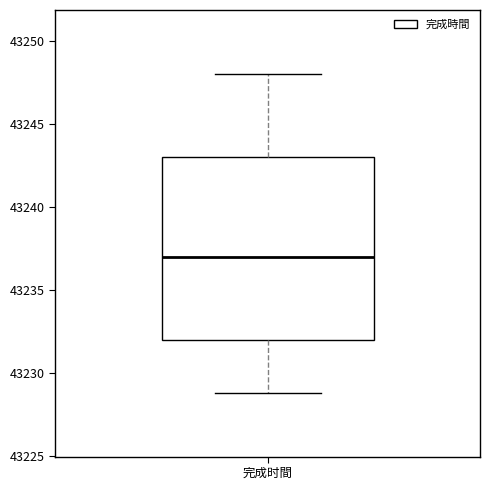

Read this box plot against the y-axis: the position of the median line, the range covered by the box, and the ends of both whiskers. The values are not printed on the chart, so give them approximately, as read against the axis.

median 43237, box 43232 to 43243, whiskers 43229 to 43248